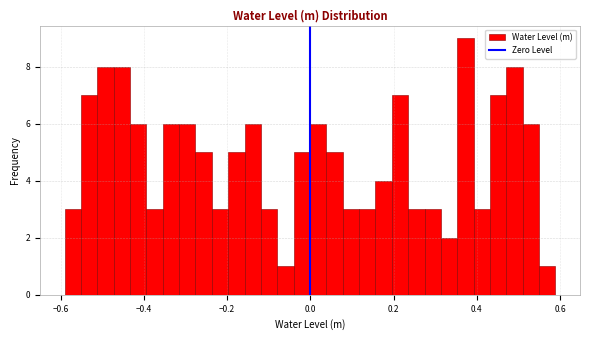

Read against the x-axis, roughly where is the centre of the tallest bar?

0.38